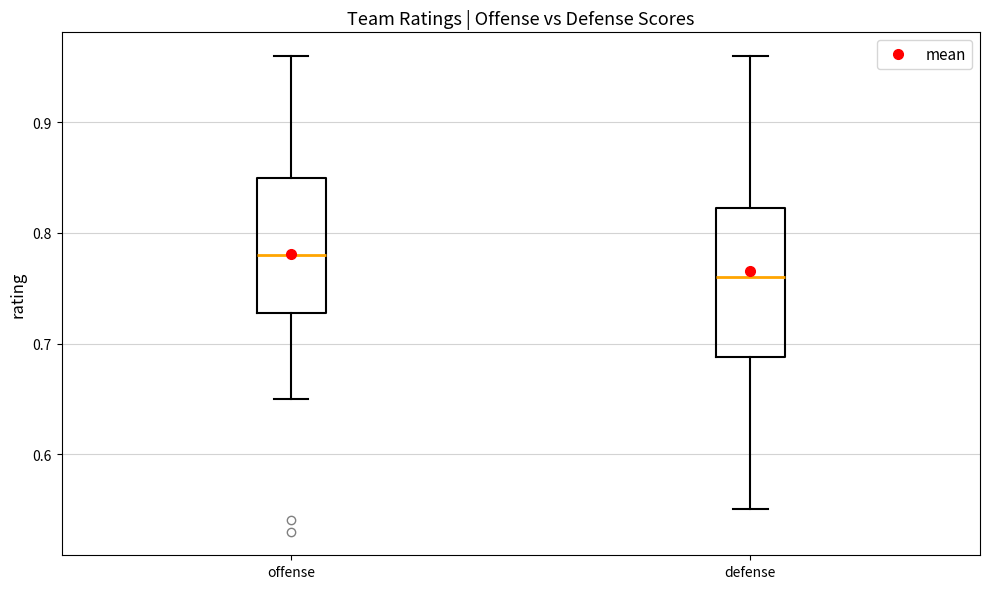

Comparing the boxes themselves (not the whiskers), which one is the tallest?

defense